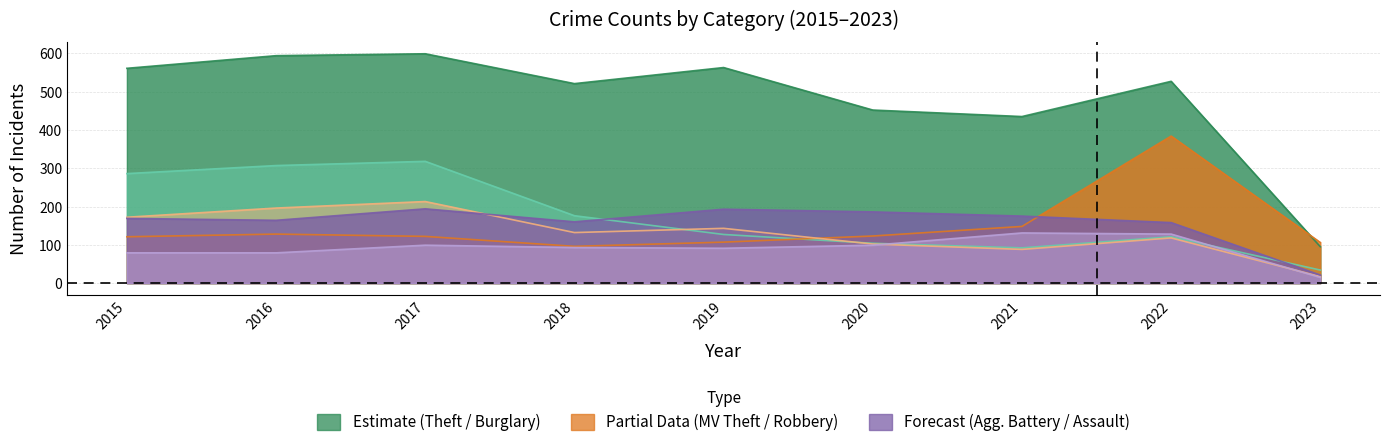

Between 2016 and 2018, which series saw the biggest shift?

Burglary